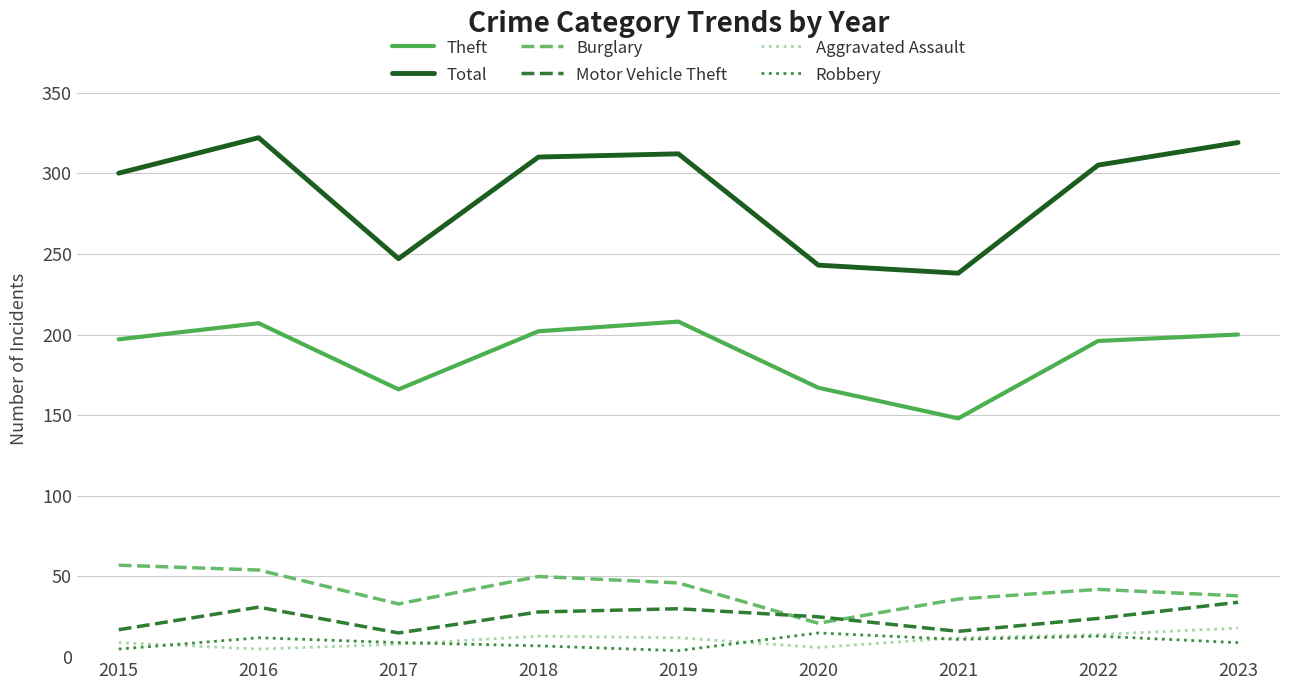

Does the chart have visible grid lines?

Yes